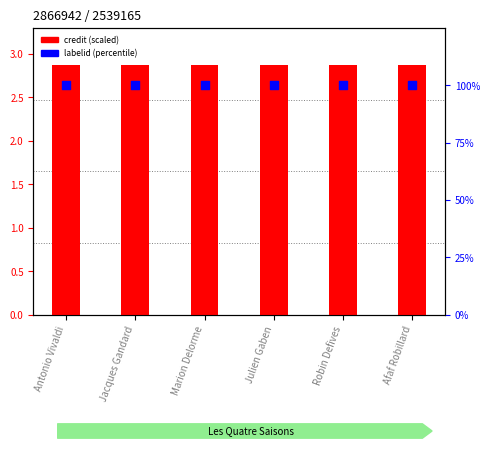

Which series has the largest Y range (max minus min)?

credit (scaled)